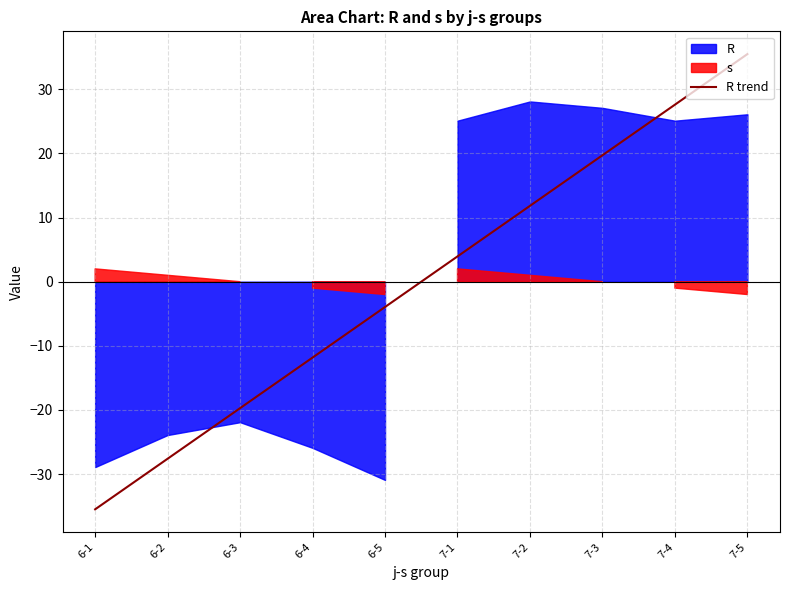

What is the label of the 4th point from the right?

7-2